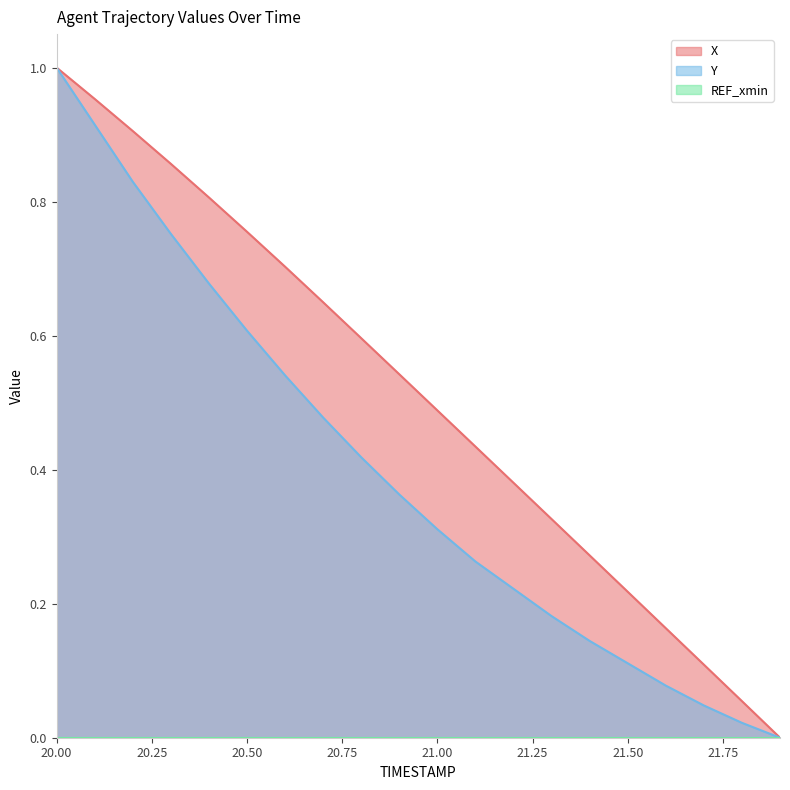

What is the label of the 14th point from the left?

21.3